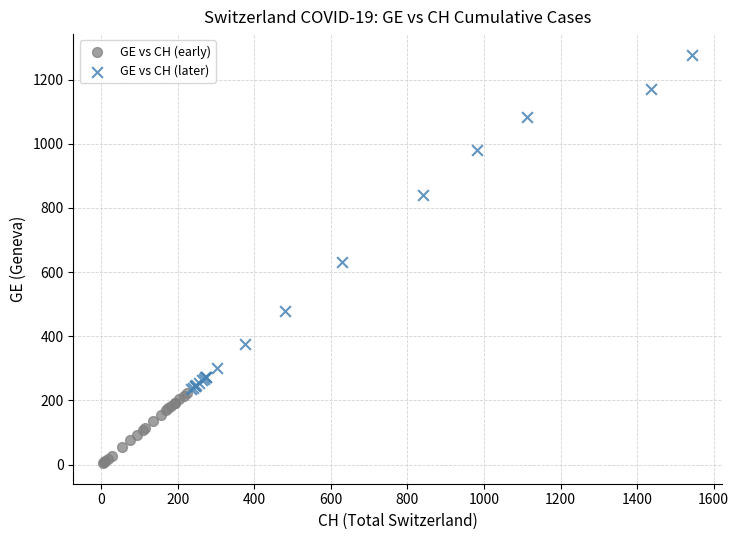

Which series contains the lowest Y value?

GE vs CH (early)